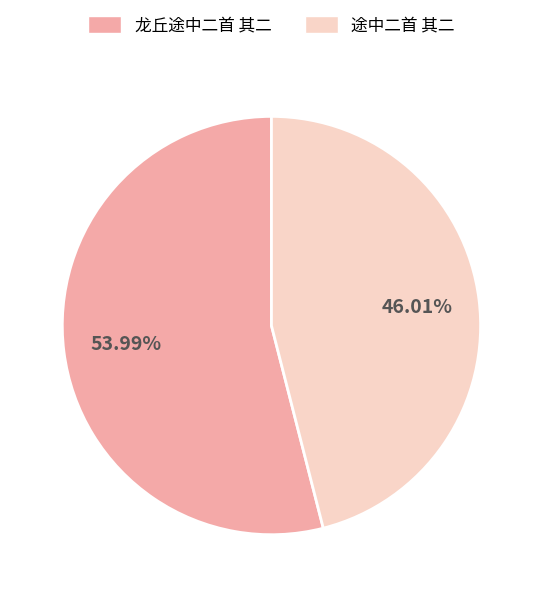

Do 龙丘途中二首 其二 and 途中二首 其二 together represent more than half of the pie?

Yes